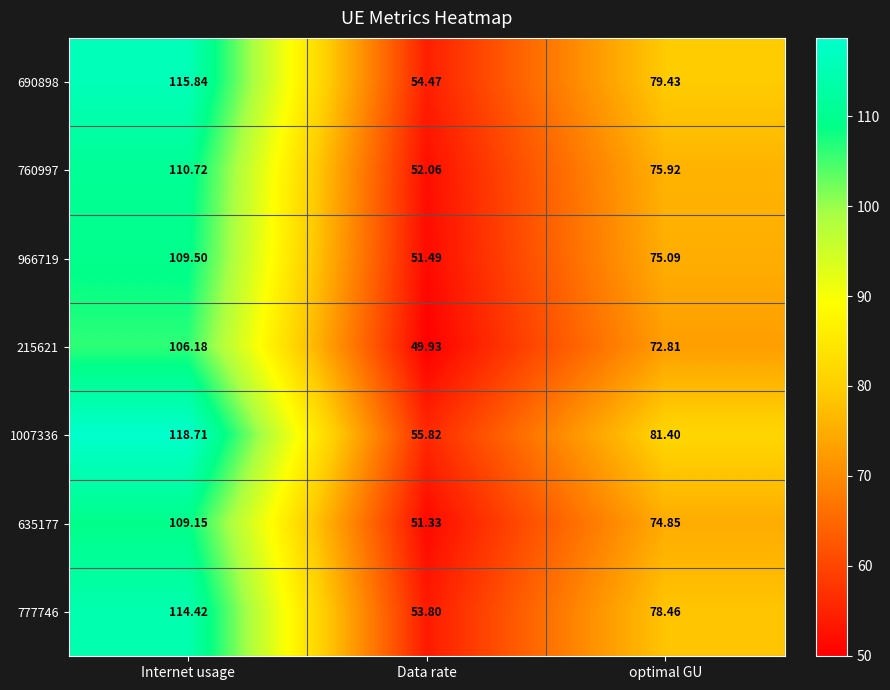

Which label corresponds to the smallest value in the chart?

Data rate